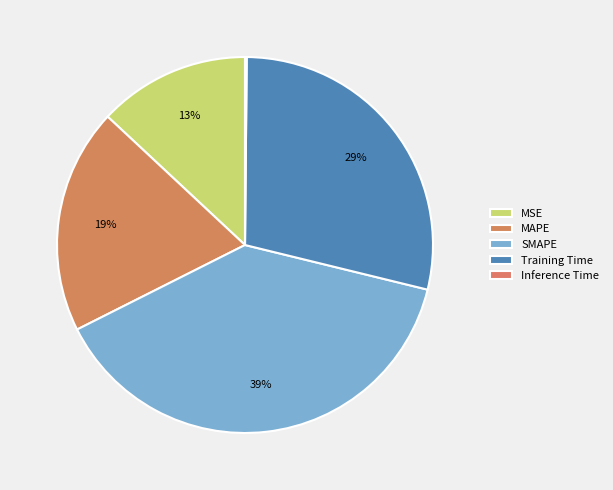

Rank the categories by value from lowest to highest.

Inference Time, MSE, MAPE, Training Time, SMAPE